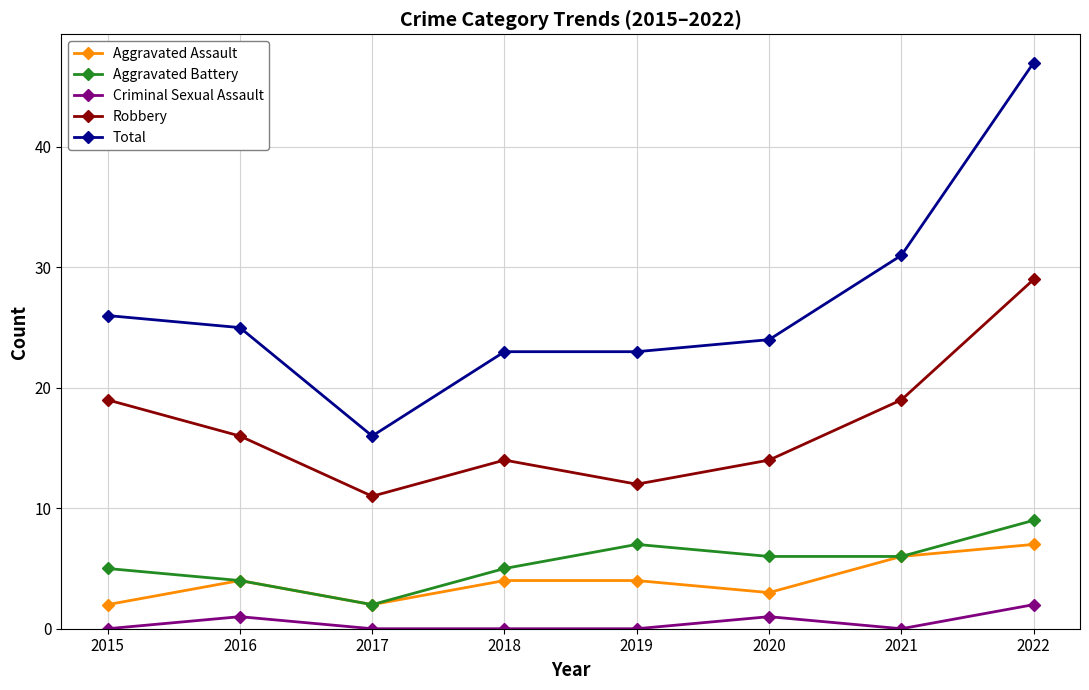

How many lines are shown in the chart?

5